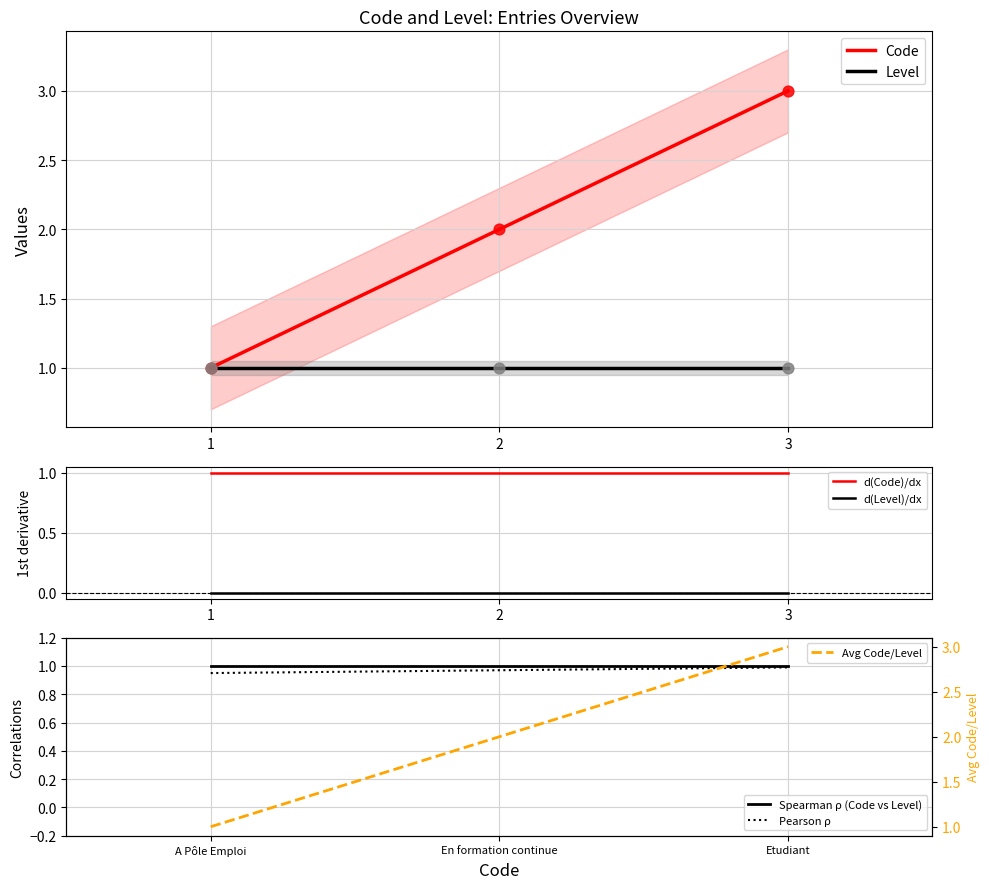

True or false: Level has a value of 1 at 3.

True